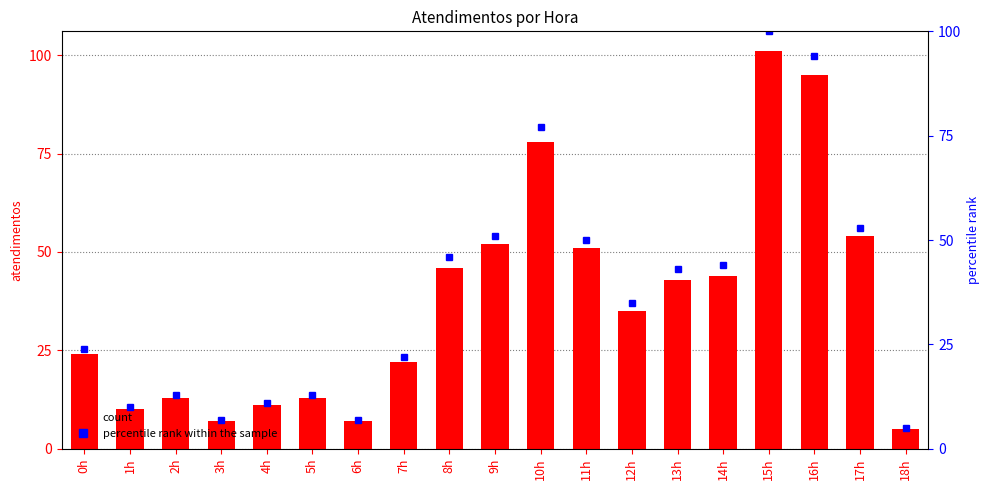

Is it true that percentile rank within the sample equals 22 at 7h?

True